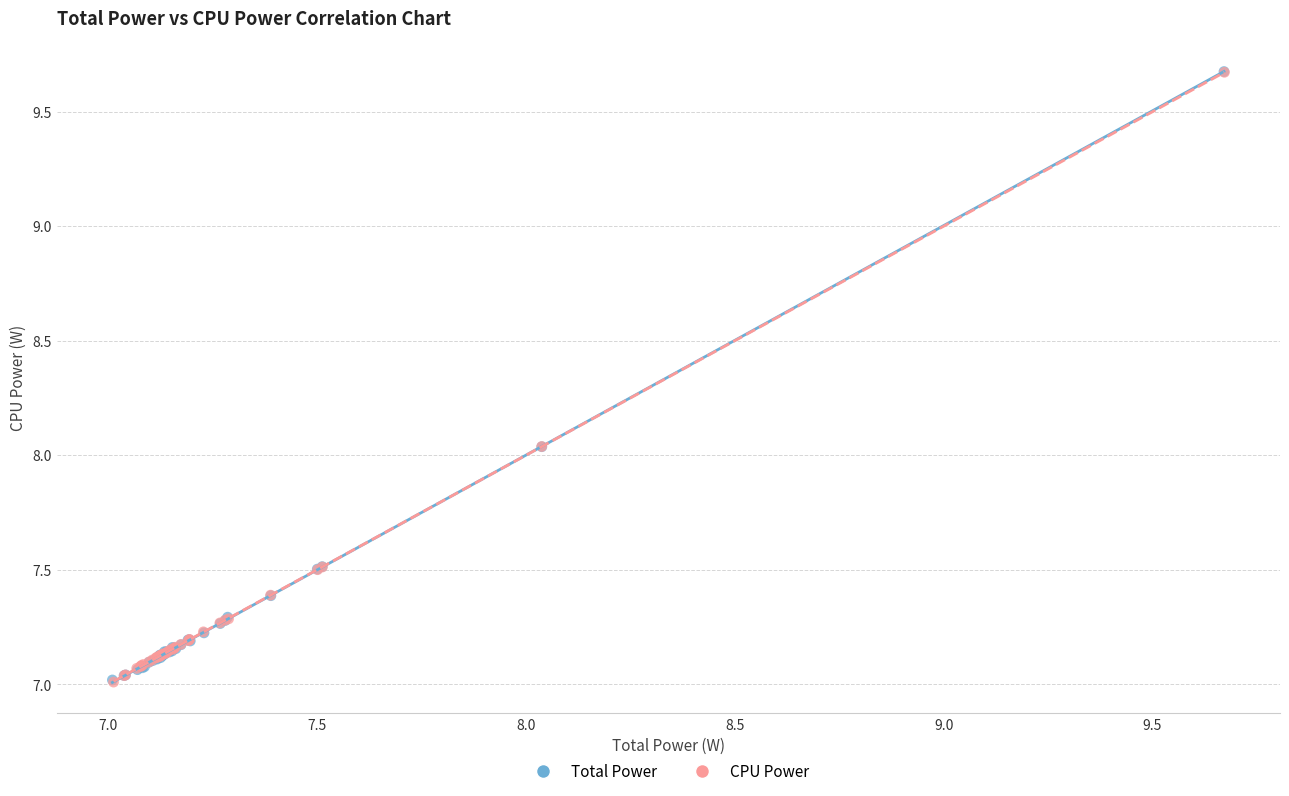

What are all the series names shown in the legend?

Total Power, CPU Power